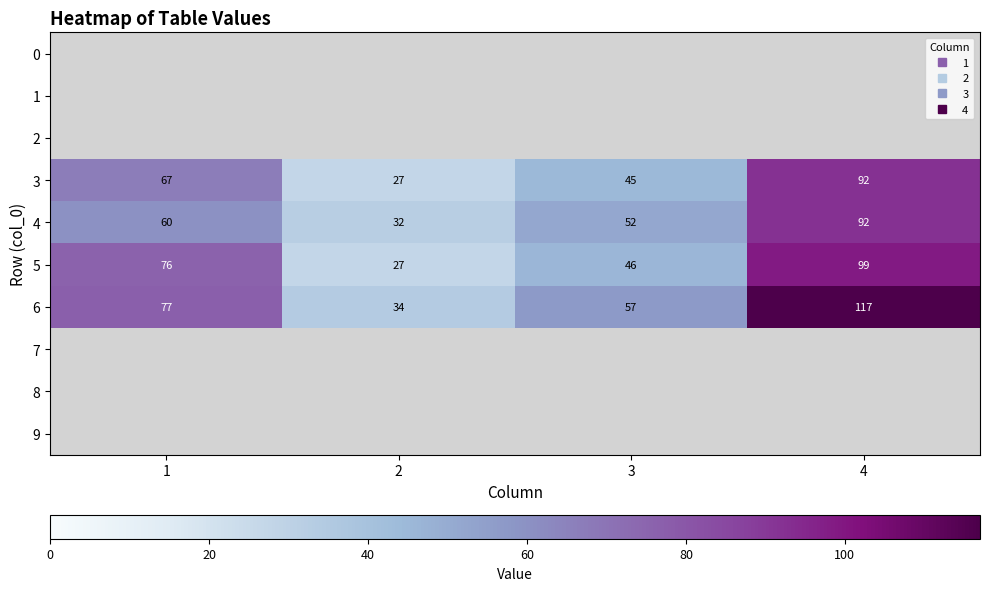

True or false: 0 has a value of 0 at 2.

True